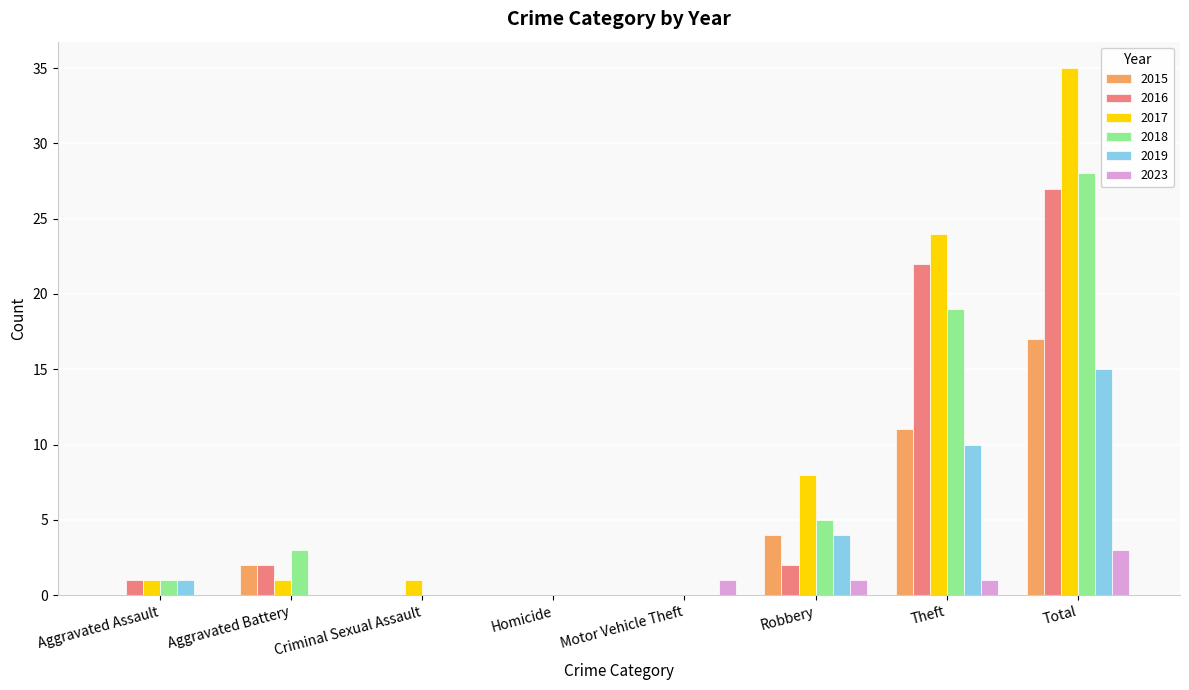

What is the total value across all series at Criminal Sexual Assault?

1